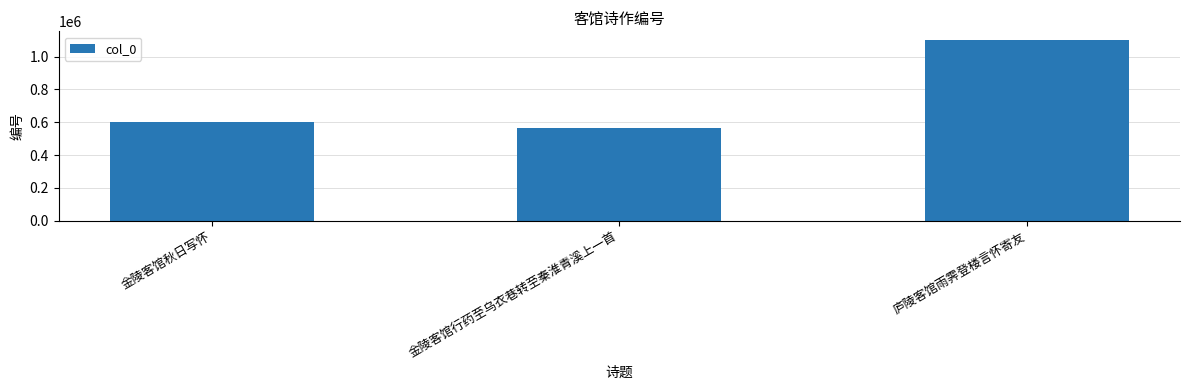

What is the value of the 3rd bar from the left?

1099464